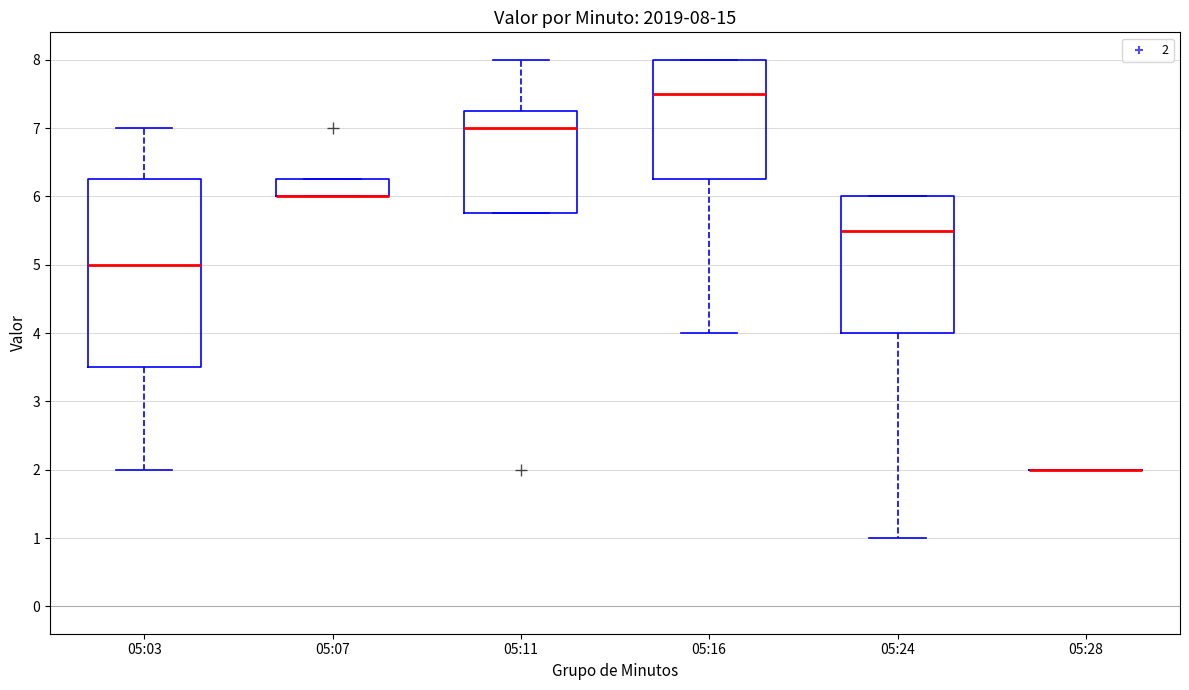

Which box is the tallest, from its lower edge to its upper edge?

05:03